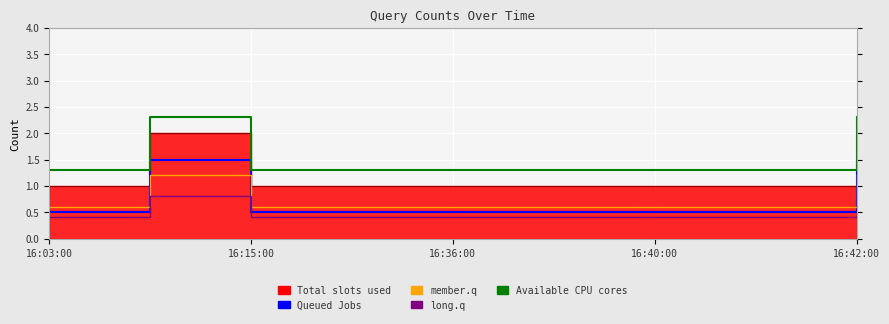

True or false: long.q and Queued Jobs cross at least once.

False